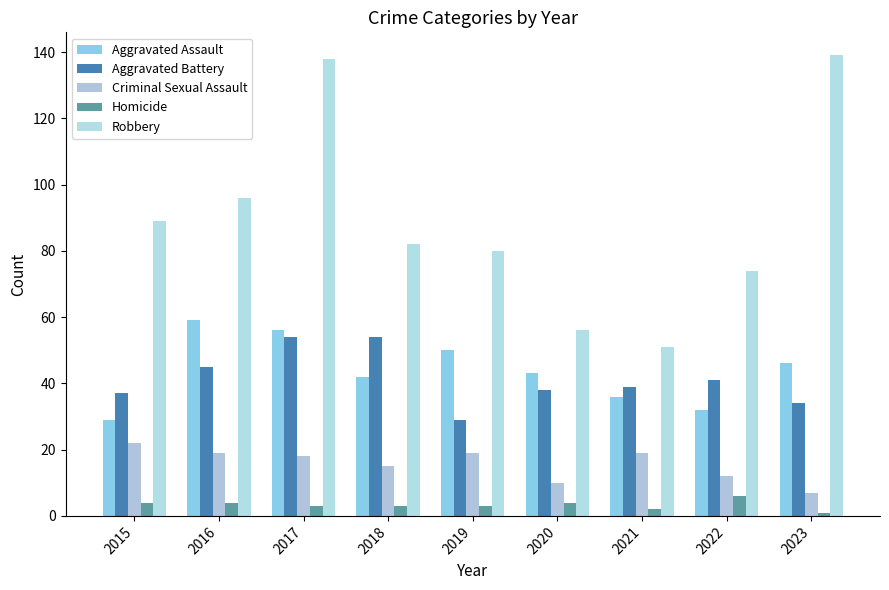

What are all the series names shown in the legend?

Aggravated Assault, Aggravated Battery, Criminal Sexual Assault, Homicide, Robbery